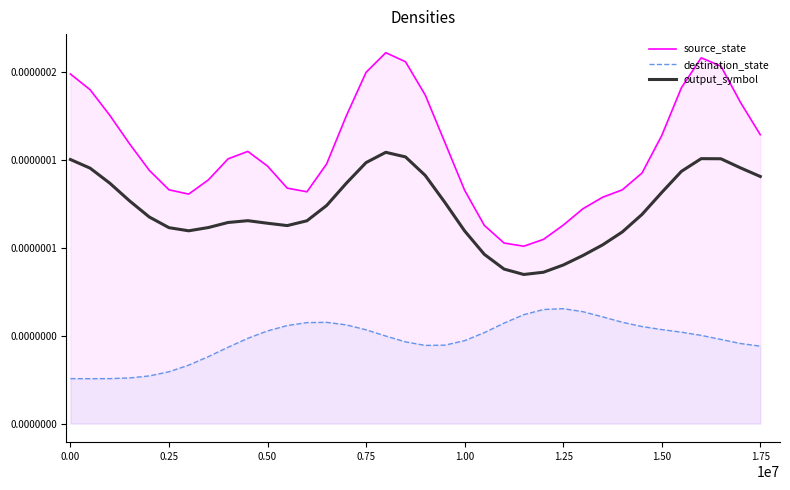

True or false: destination_state and source_state intersect in this chart.

False